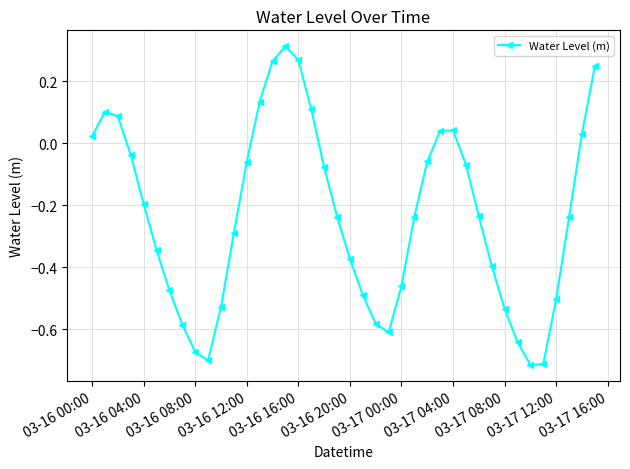

True or false: the data has more than 2 interior local peaks.

True